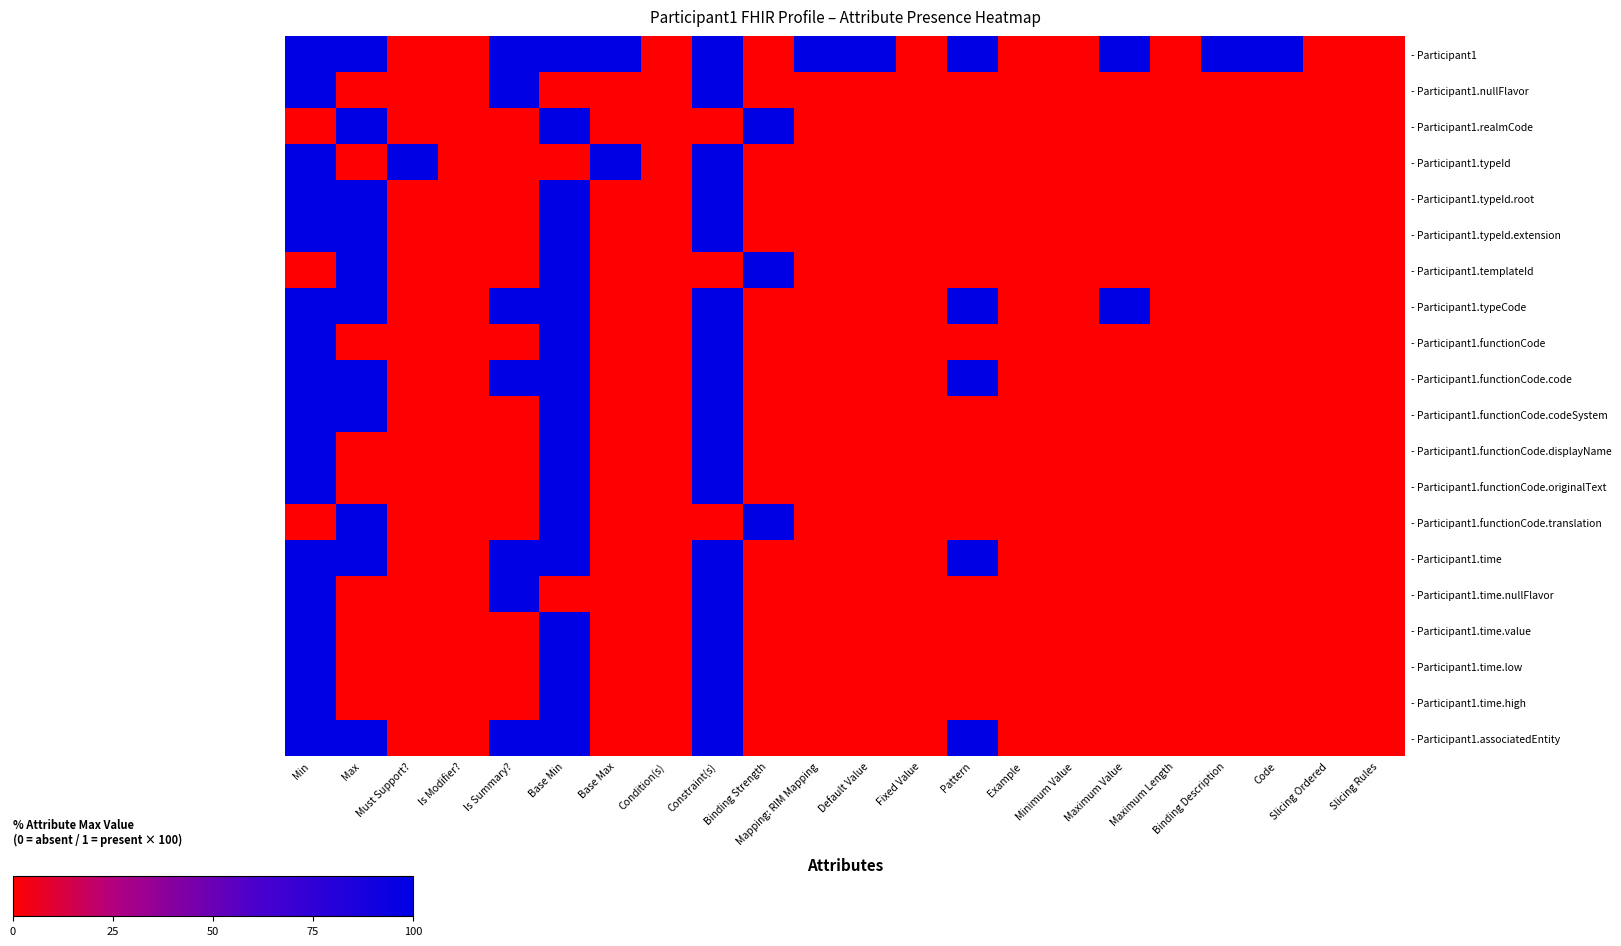

Rank the series at Min from highest to lowest value.

- Participant1, - Participant1.nullFlavor, - Participant1.typeId, - Participant1.typeId.root, - Participant1.typeId.extension, - Participant1.typeCode, - Participant1.functionCode, - Participant1.functionCode.code, - Participant1.functionCode.codeSystem, - Participant1.functionCode.displayName, - Participant1.functionCode.originalText, - Participant1.time, - Participant1.time.nullFlavor, - Participant1.time.value, - Participant1.time.low, - Participant1.time.high, - Participant1.associatedEntity, - Participant1.realmCode, - Participant1.templateId, - Participant1.functionCode.translation